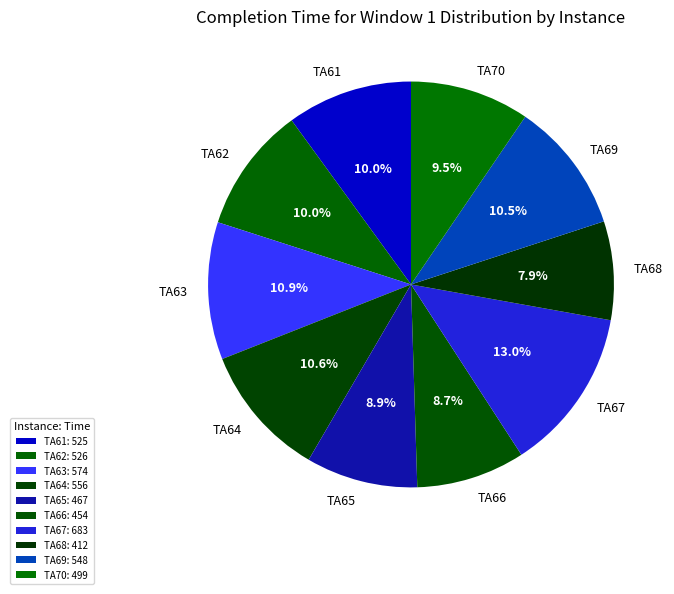

True or false: TA66 accounts for 1% of the total.

False